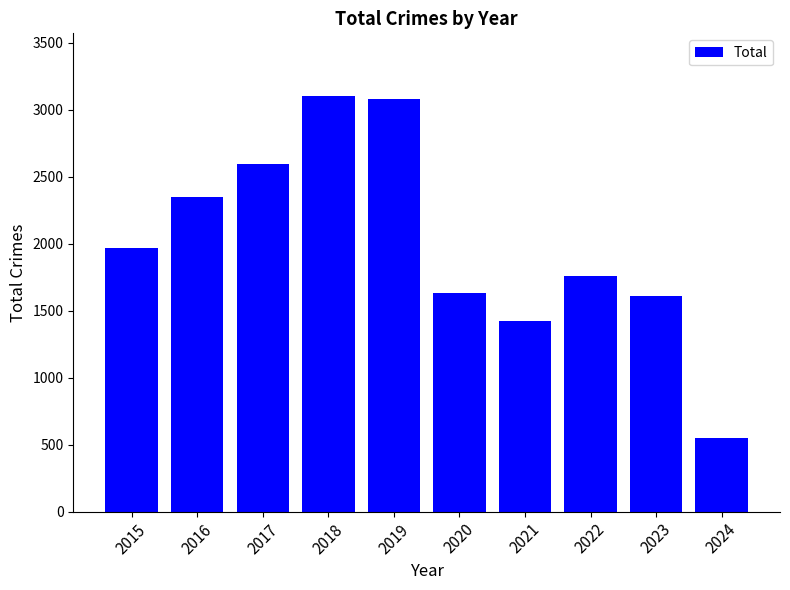

What is the greatest value displayed?

3105